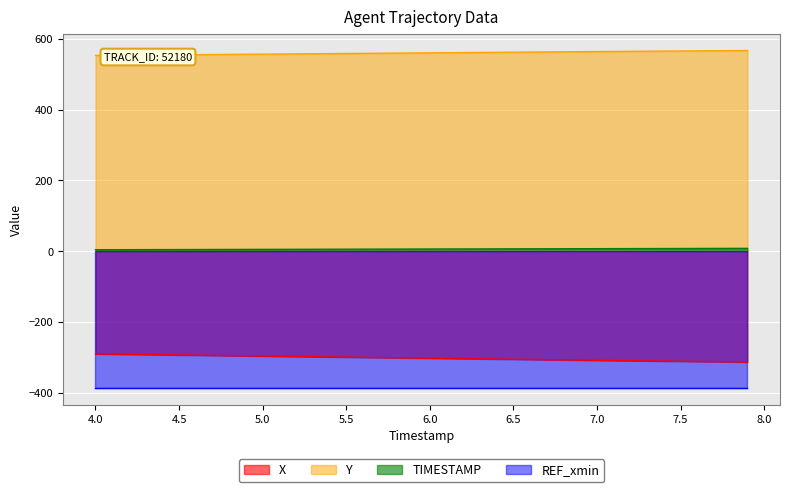

True or false: TIMESTAMP has a value of 7.1 at 7.1.

True